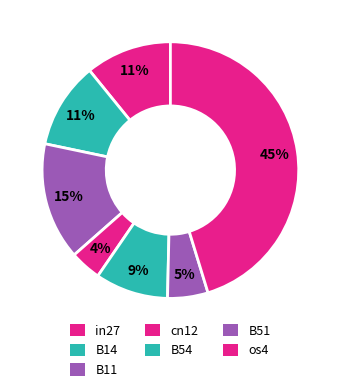

True or false: in27 accounts for 22% of the total.

False